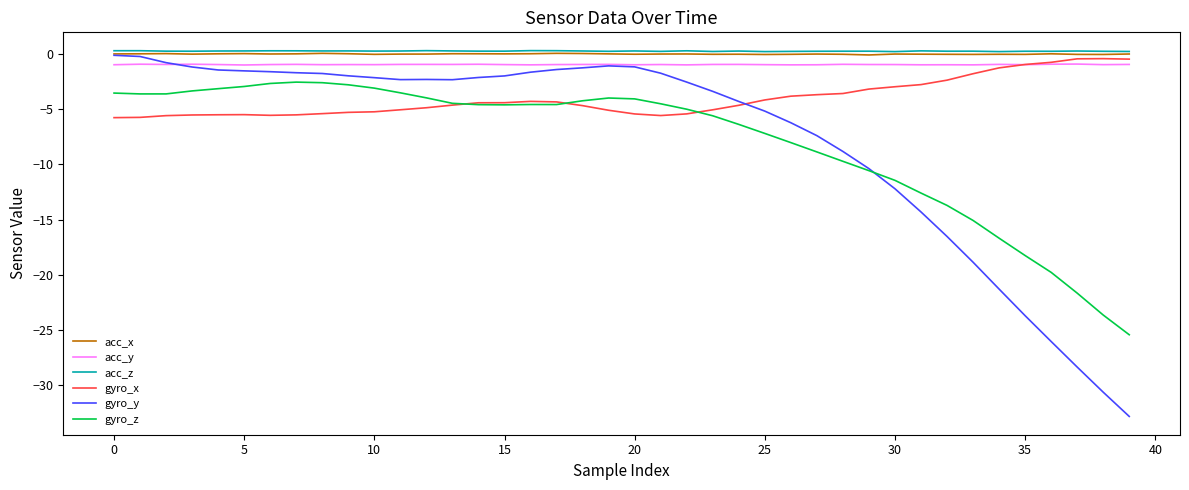

True or false: gyro_z and acc_y intersect in this chart.

False